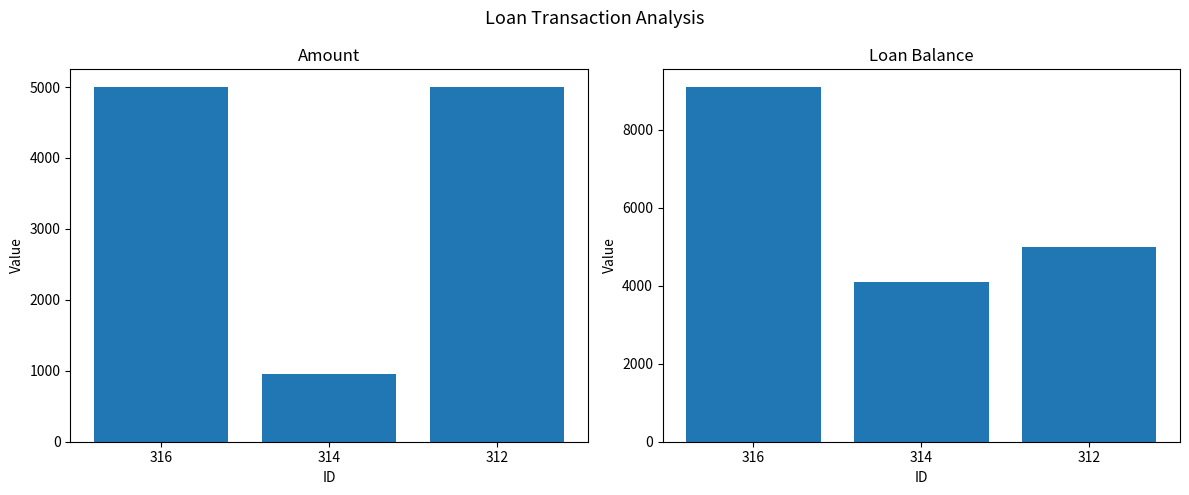

Rank the series by their average value, from highest to lowest.

Loan Balance, Amount